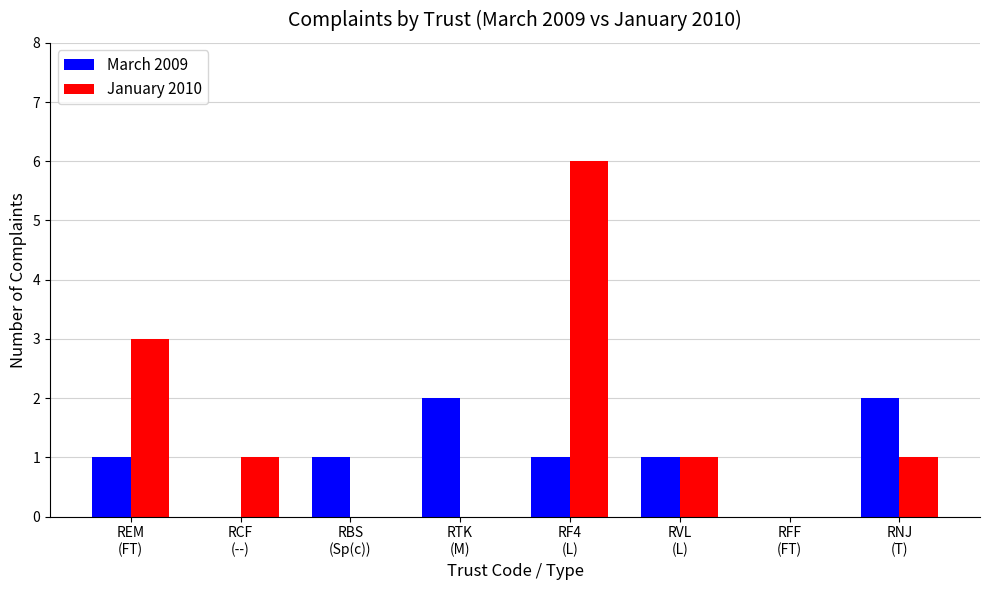

Reading left to right, what are all the values shown in this chart?

March 2009: 1	0	1	2	1	1	0	2
January 2010: 3	1	0	0	6	1	0	1